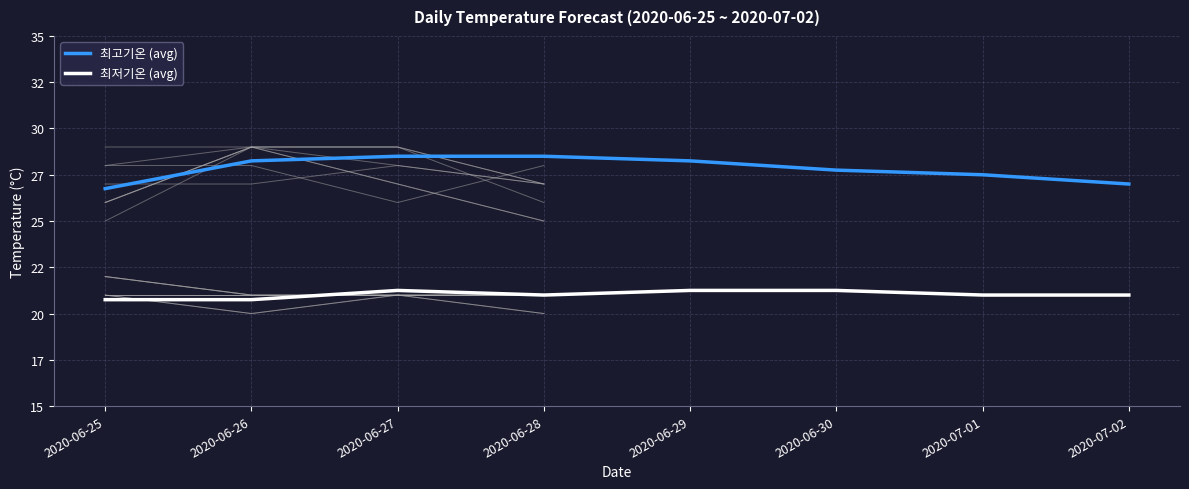

Which has a higher value, 2020-07-01 or 2020-06-29?

2020-06-29